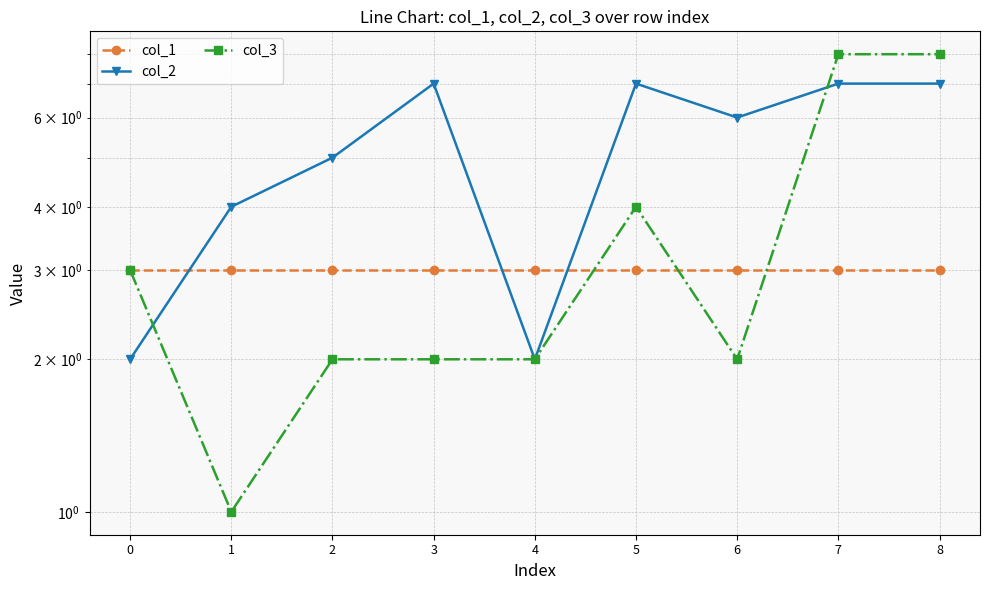

Which series ends up on top after the final intersection of col_2 and col_1?

col_2